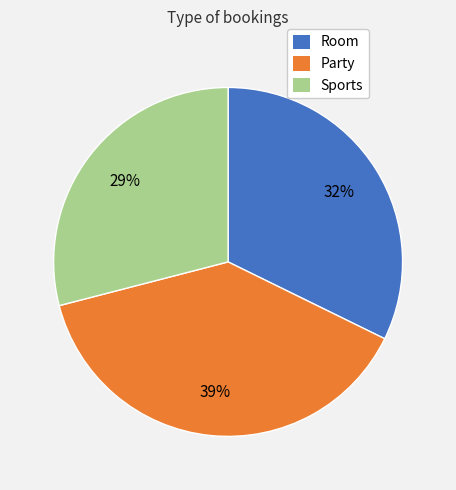

To the nearest percent, what percentage of the pie is Party?

39%